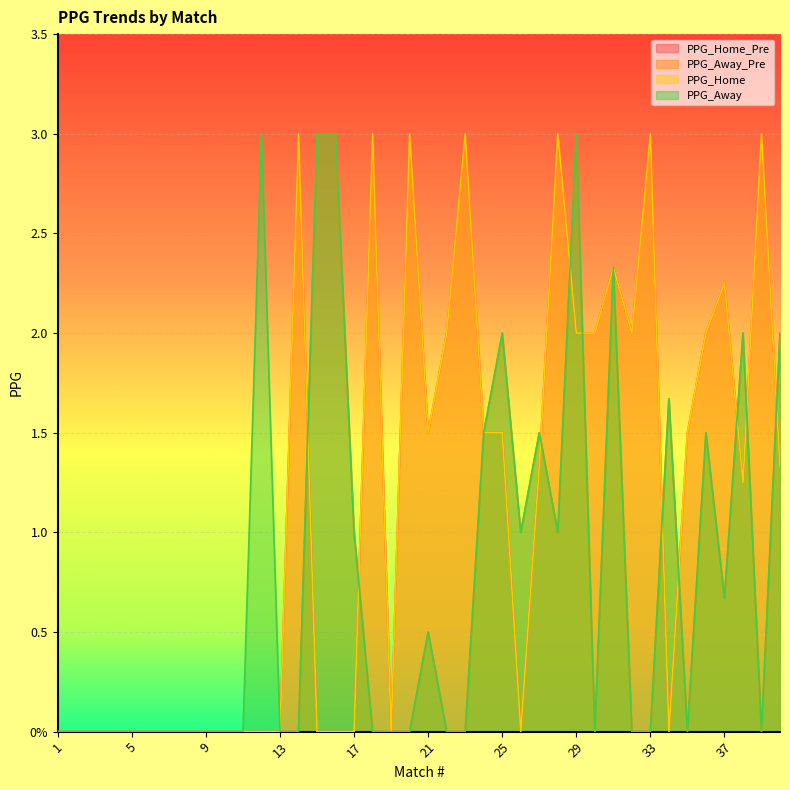

What is the spread (max minus min) of values at 36?

0.5